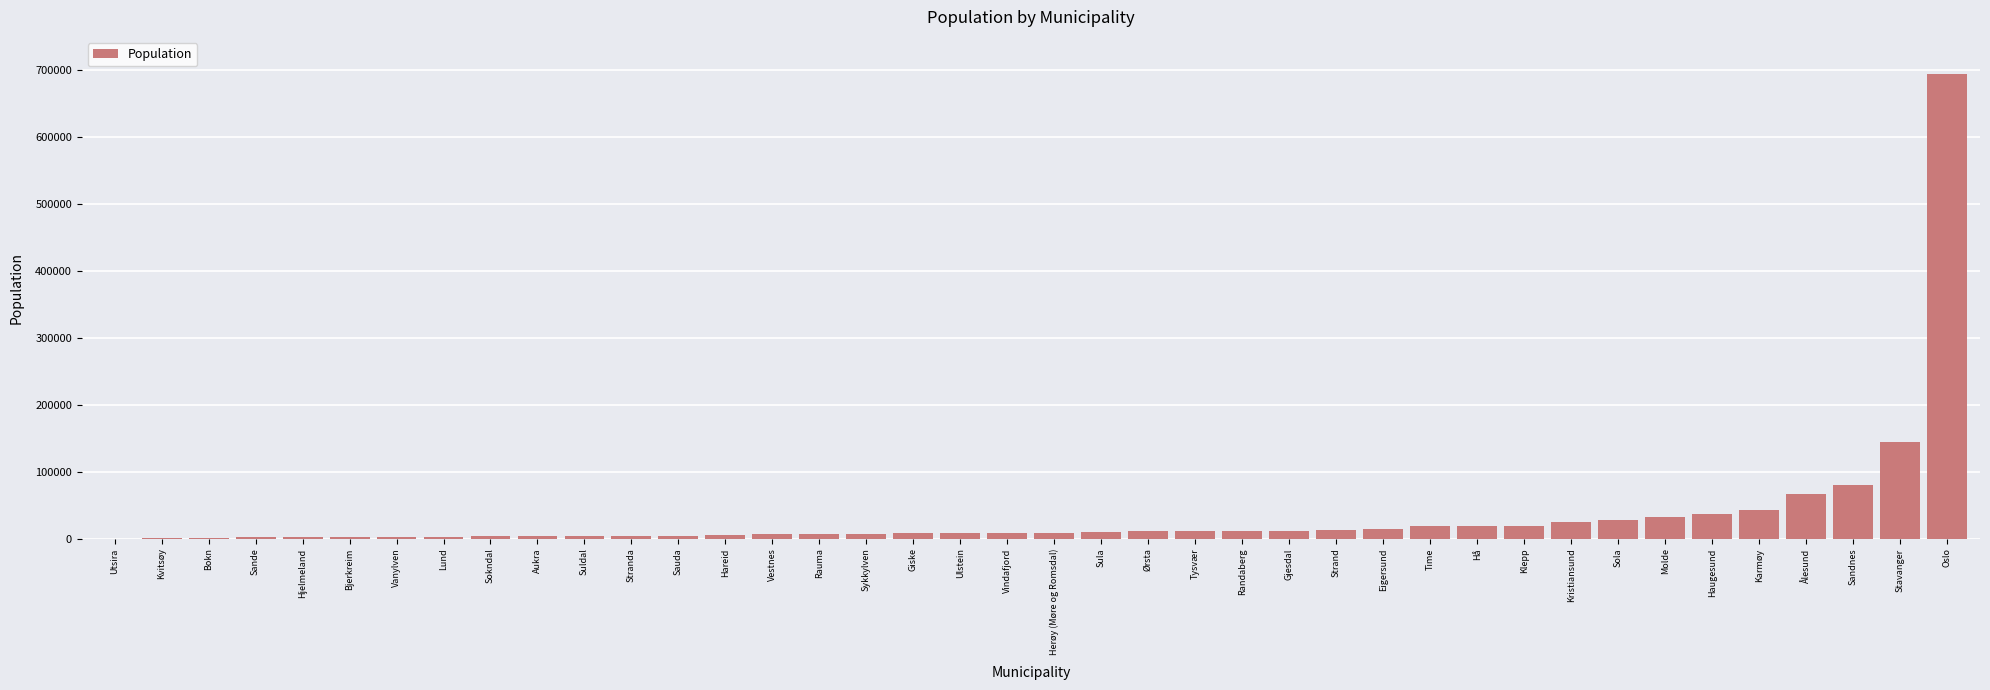

Count the number of data series in this chart.

1